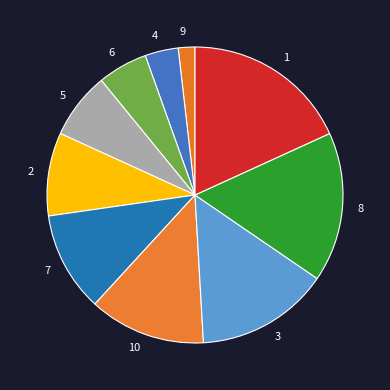

What is the ratio of the value at 4 to the value at 2?

0.4